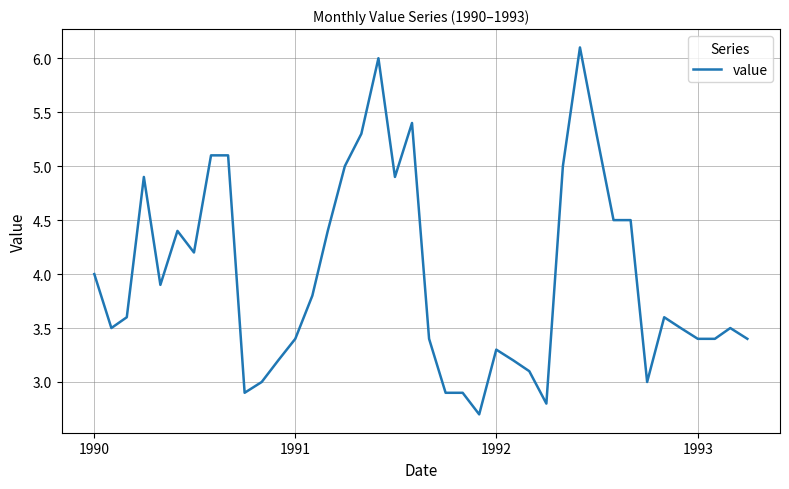

What is the minimum value shown in the chart?

2.7